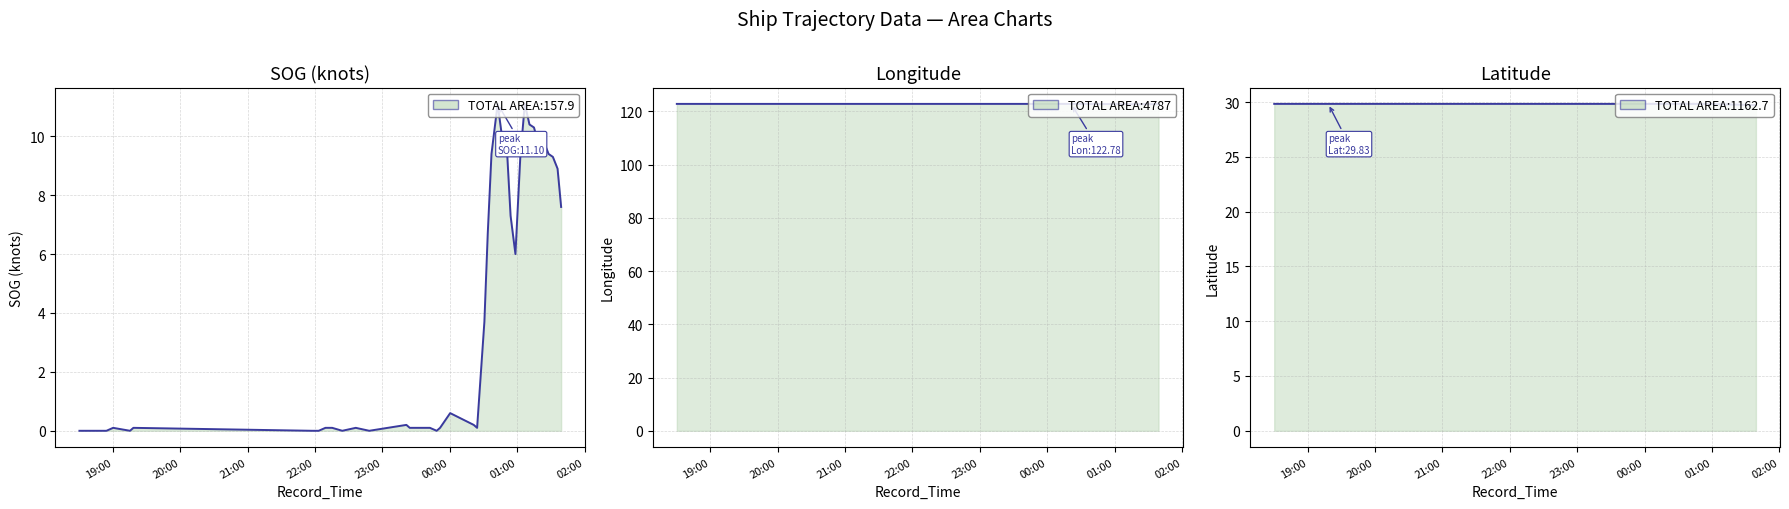

What is the greatest value displayed?

122.8